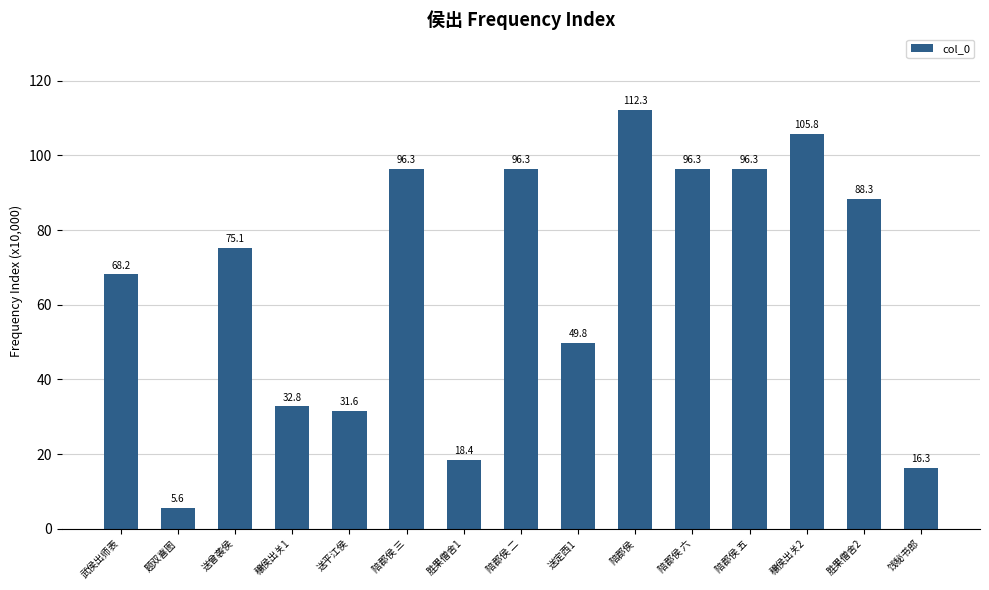

List the labels in order of value, largest first.

陪郡侯, 穰侯出关2, 陪郡侯 六, 陪郡侯 三, 陪郡侯 五, 陪郡侯 二, 胜果僧舍2, 送曾袭侯, 武侯出师表, 送定西1, 穰侯出关1, 送平江侯, 胜果僧舍1, 饯秘书郎, 题双喜图